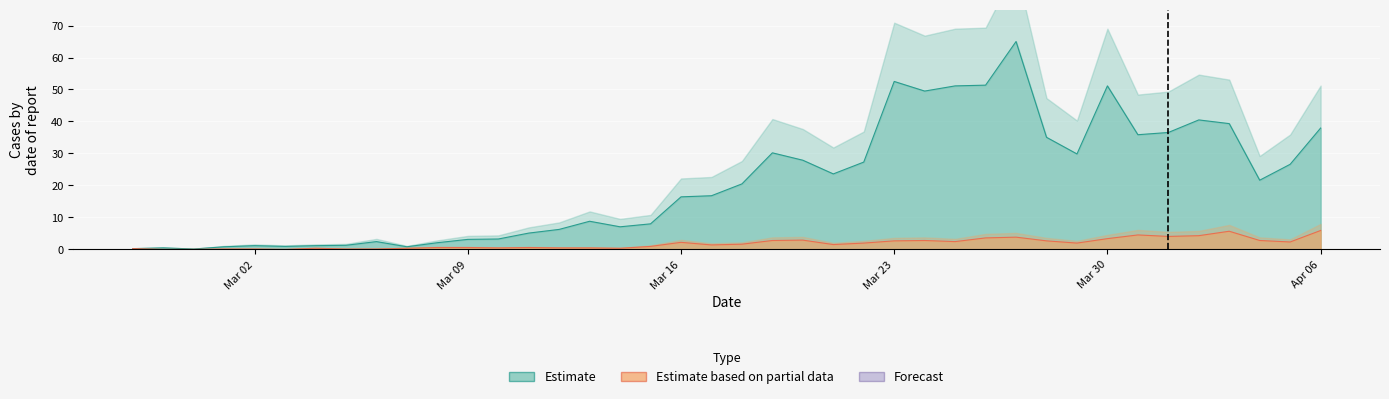

Reading left to right, list all the values displayed in this chart.

Estimate: 0.2	0.5	0.1	0.8	1.2	0.9	1.2	1.3	2.4	0.8	2.1	3.1	3.2	5.1	6.2	8.8	7.1	8.0	16.4	16.8	20.5	30.2	27.9	23.6	27.3	52.5	49.5	51.1	51.4	65.0	35.0	29.8	51.1	35.9	36.5	40.5	39.3	21.6	26.6	37.9
Estimate based on partial data: 0.2	0.0	0.0	0.1	0.1	0.0	0.3	0.1	0.1	0.3	0.6	0.6	0.5	0.6	0.5	0.5	0.3	0.9	2.2	1.4	1.6	2.8	2.9	1.5	2.0	2.7	2.8	2.4	3.6	3.8	2.7	2.0	3.4	4.5	4.0	4.3	5.7	2.8	2.3	5.9